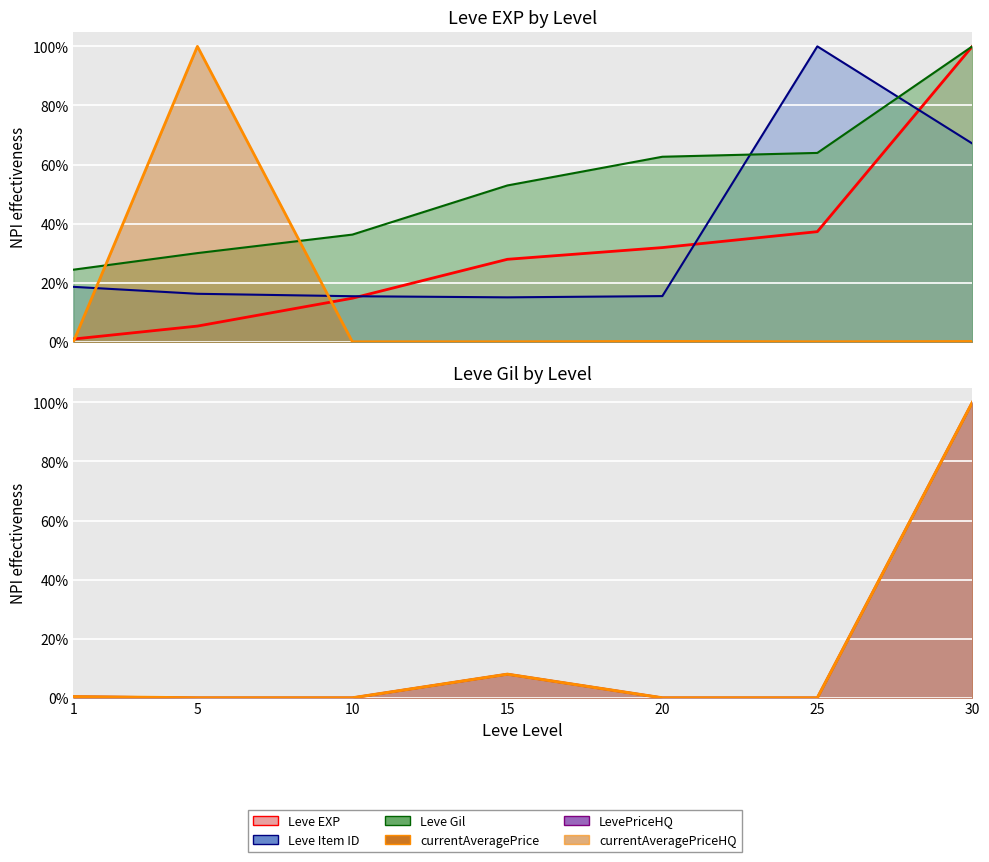

Reading left to right, extract all data points from this chart.

Leve EXP line: 1=0.0	5=0.1	10=0.1	15=0.3	20=0.3	25=0.4	30=1.0
Leve Item ID line: 1=0.2	5=0.2	10=0.2	15=0.2	20=0.2	25=1.0	30=0.7
Leve Gil line: 1=0.2	5=0.3	10=0.4	15=0.5	20=0.6	25=0.6	30=1.0
currentAveragePrice line: 1=0.0	5=1.0	10=0.0	15=0.0	20=0.0	25=0.0	30=0.0
LevePriceHQ line: 1=0.0	5=0.0	10=0.0	15=0.1	20=0.0	25=0.0	30=1.0
currentAveragePriceHQ line: 1=0.0	5=0.0	10=0.0	15=0.1	20=0.0	25=0.0	30=1.0